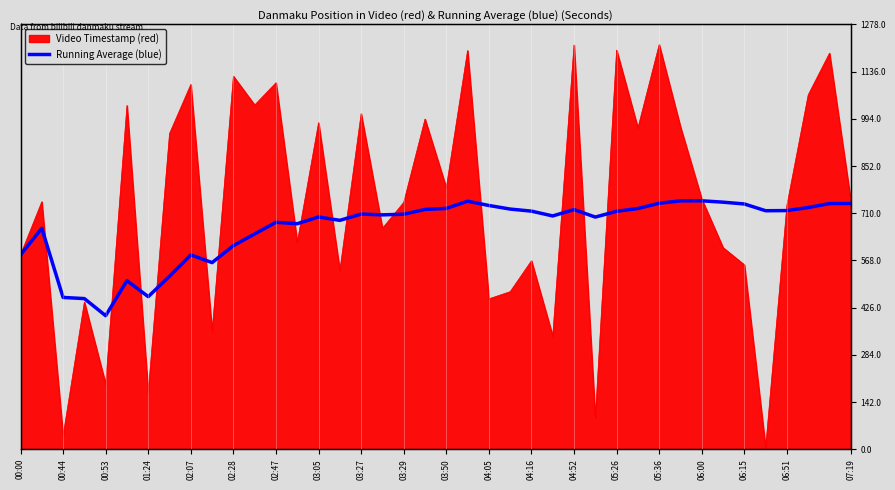

What is the sum of the values at 21 and 23?

1468.6